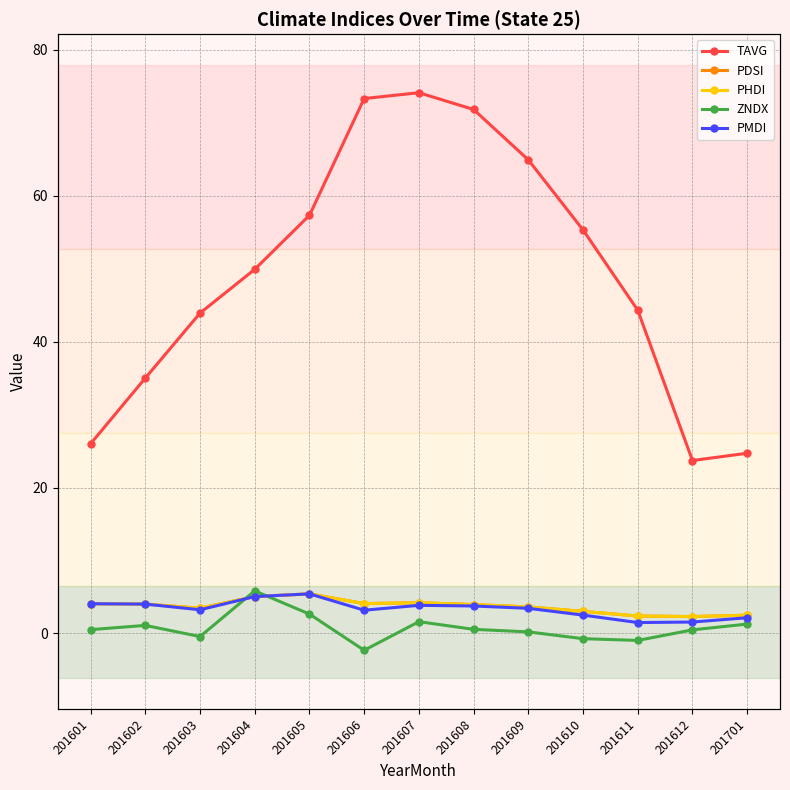

How many lines are shown in the chart?

5